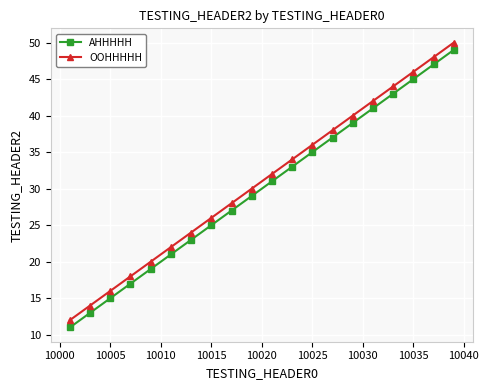

True or false: AHHHHH and OOHHHHH intersect in this chart.

False